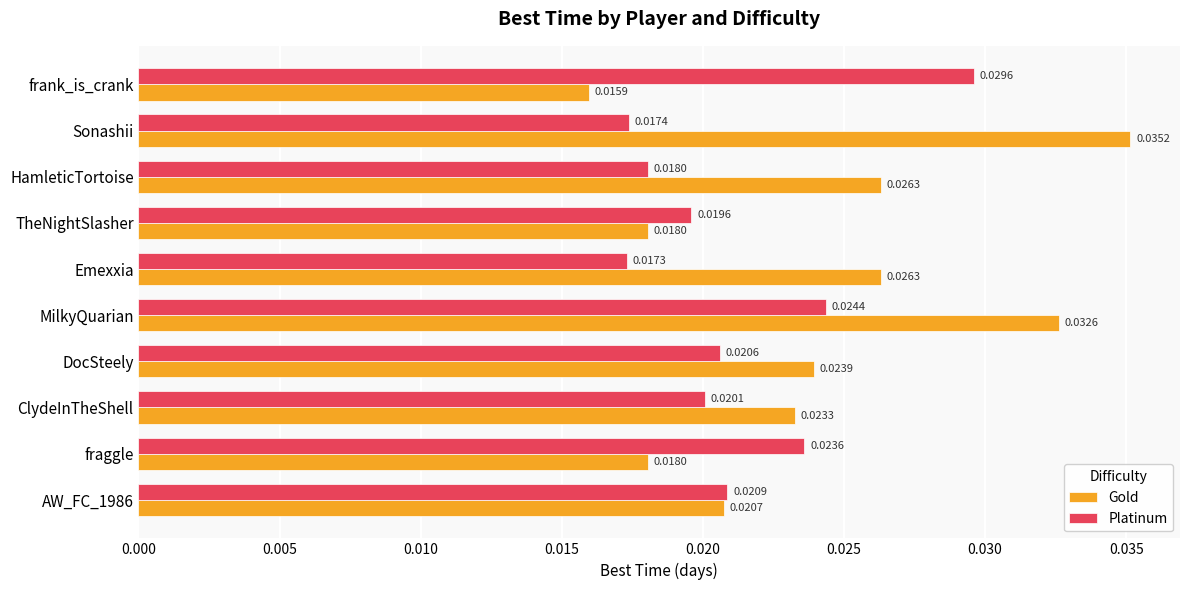

Which series has the largest total across all categories?

Gold